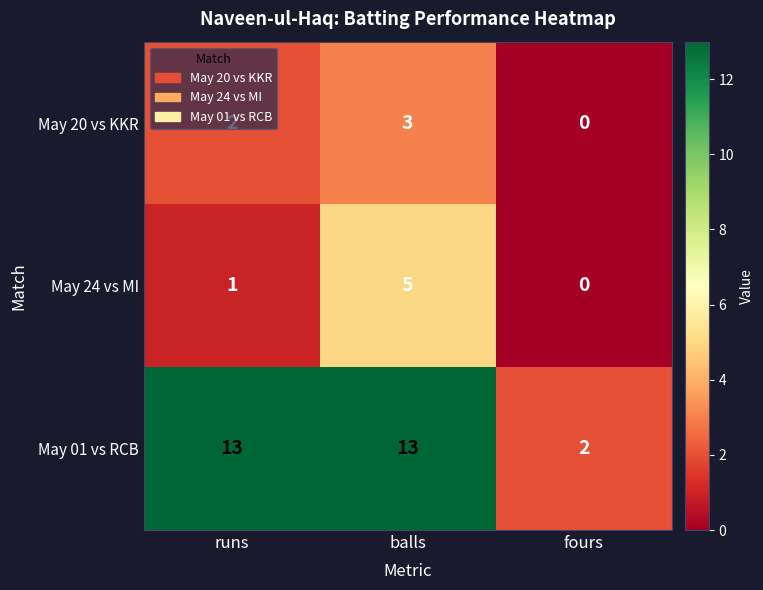

What is the total value across all series at runs?

16